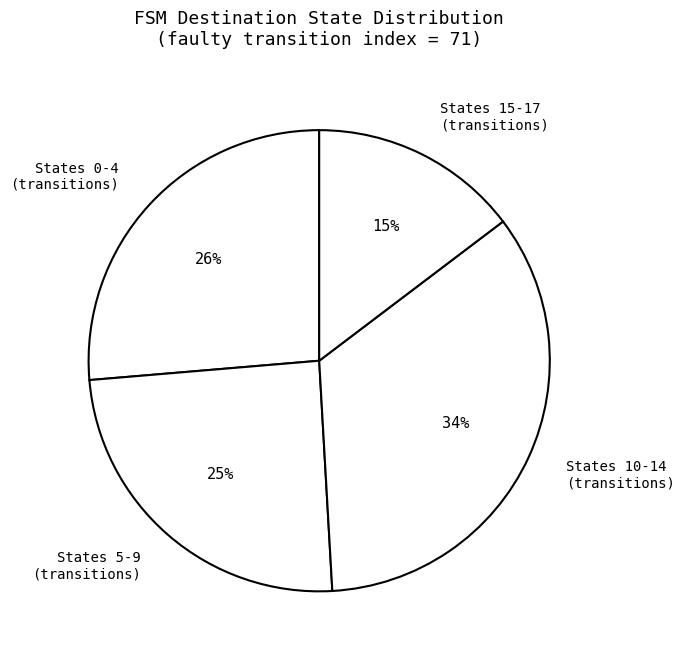

Is the sum of States 0-4 (transitions) and States 15-17 (transitions) greater than half?

No